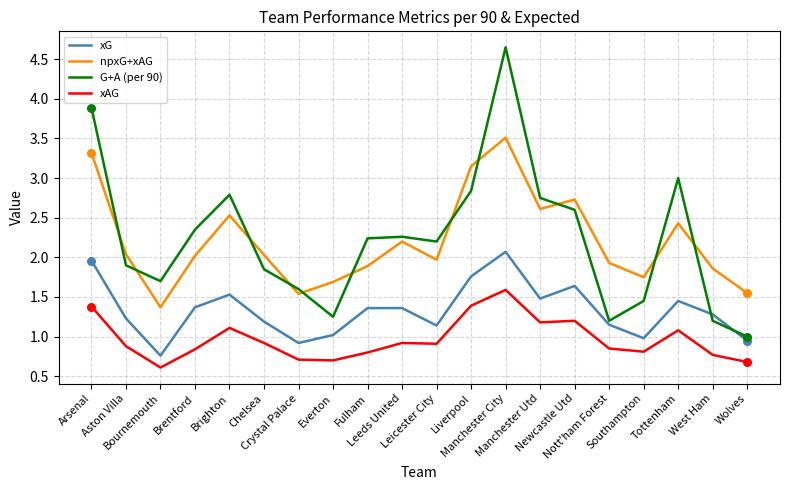

List the series in order of their peak value, lowest first.

xAG, xG, npxG+xAG, G+A (per 90)